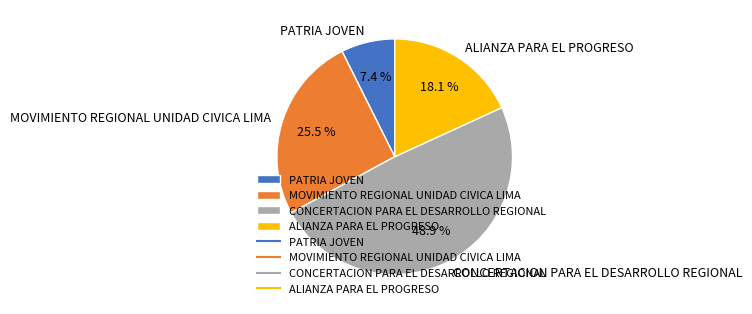

How much of the chart is everything except ALIANZA PARA EL PROGRESO?

81.9%